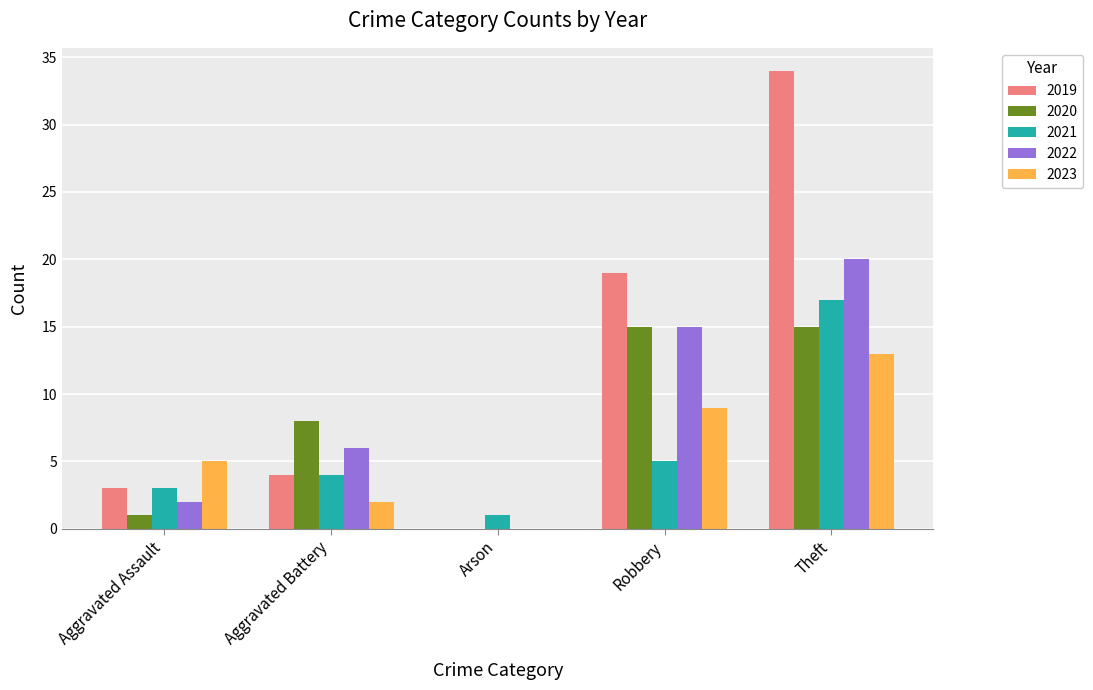

Reading left to right, extract all data points from this chart.

2019: 3	4	0	19	34
2020: 1	8	0	15	15
2021: 3	4	1	5	17
2022: 2	6	0	15	20
2023: 5	2	0	9	13